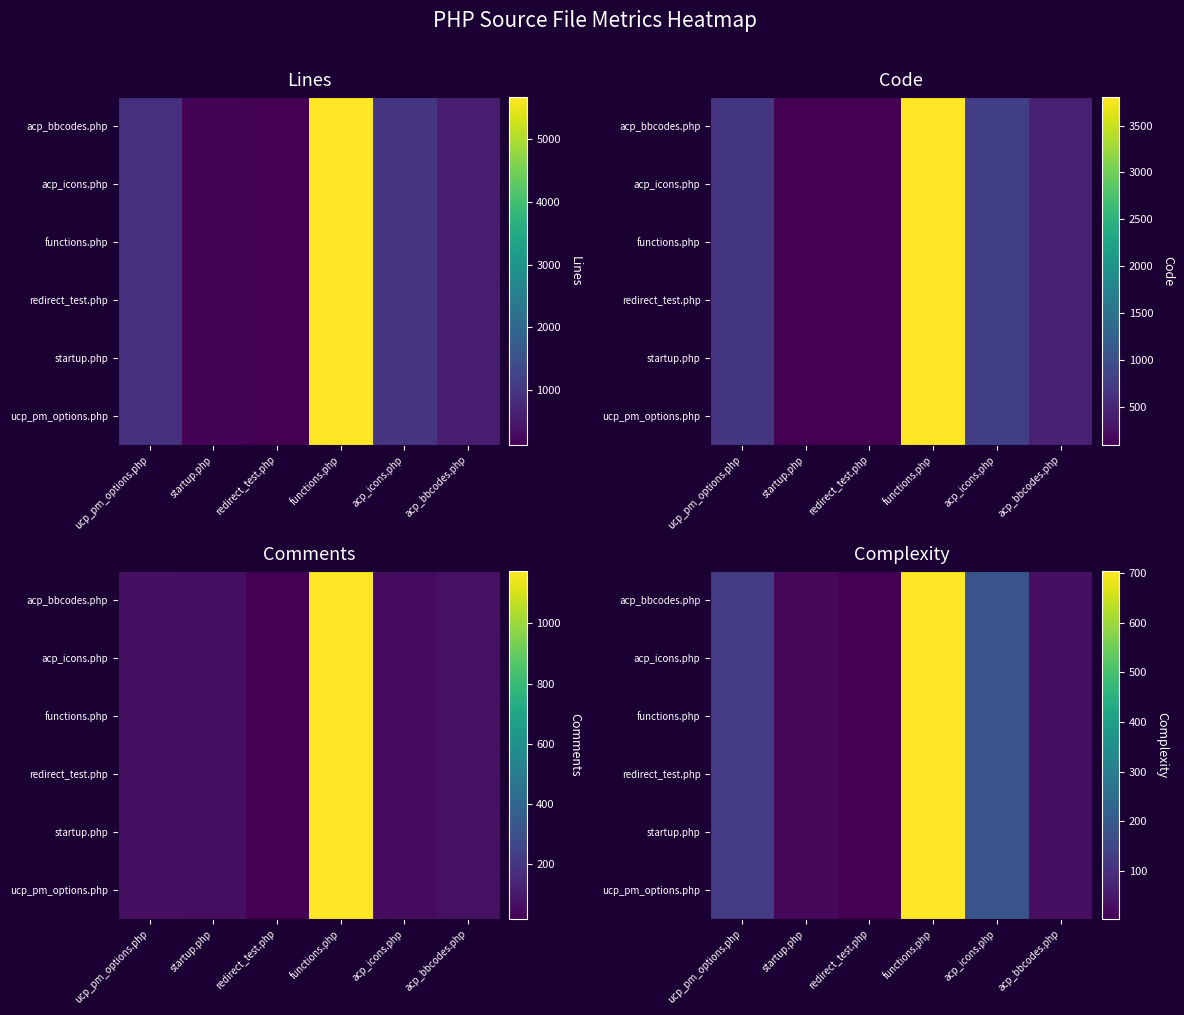

At which label does acp_bbcodes.php reach its minimum?

redirect_test.php